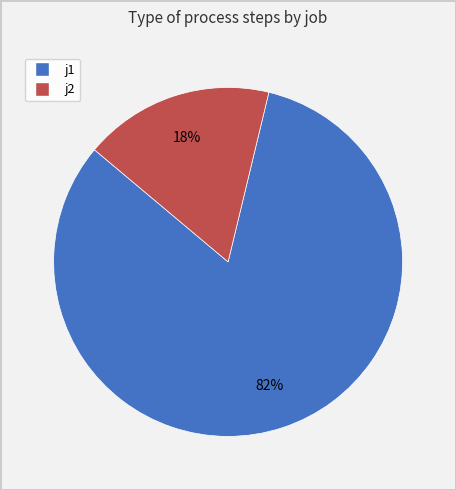

To the nearest percent, what is the combined percentage of j2 and j1?

100%